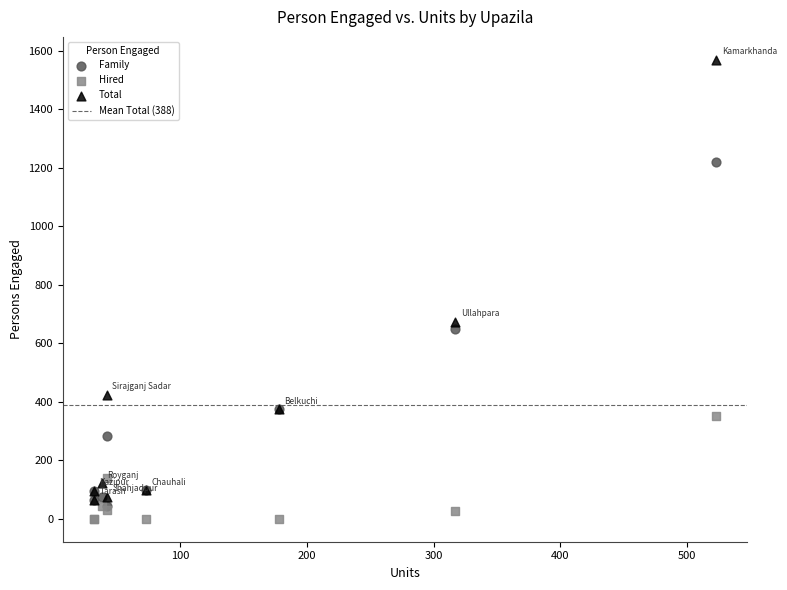

Across all series, what Y value is closest to 784?

673